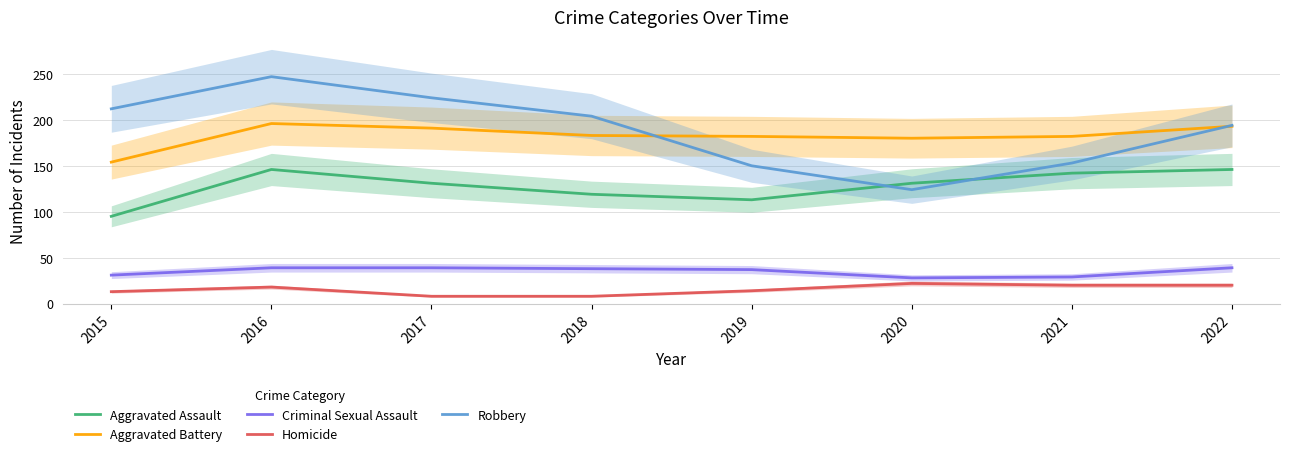

Which series has the widest spread of values?

Robbery